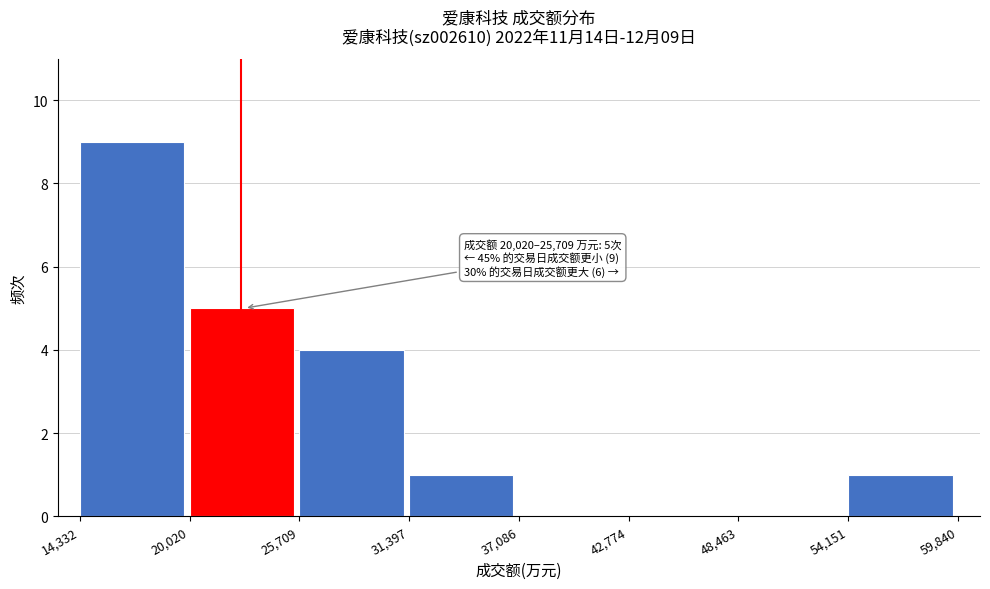

Over which range of the x-axis is the bar tallest?

14,332 to 20,020